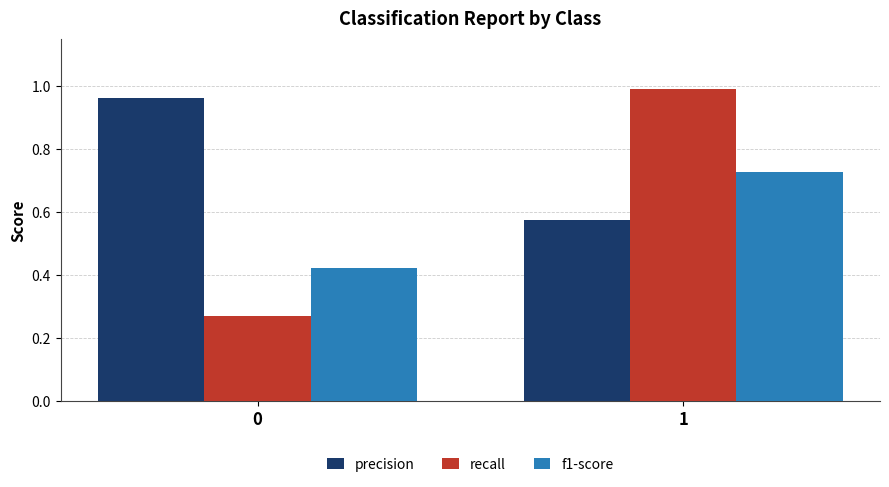

Is the value of f1-score at 0 greater than the value of recall at 0?

Yes